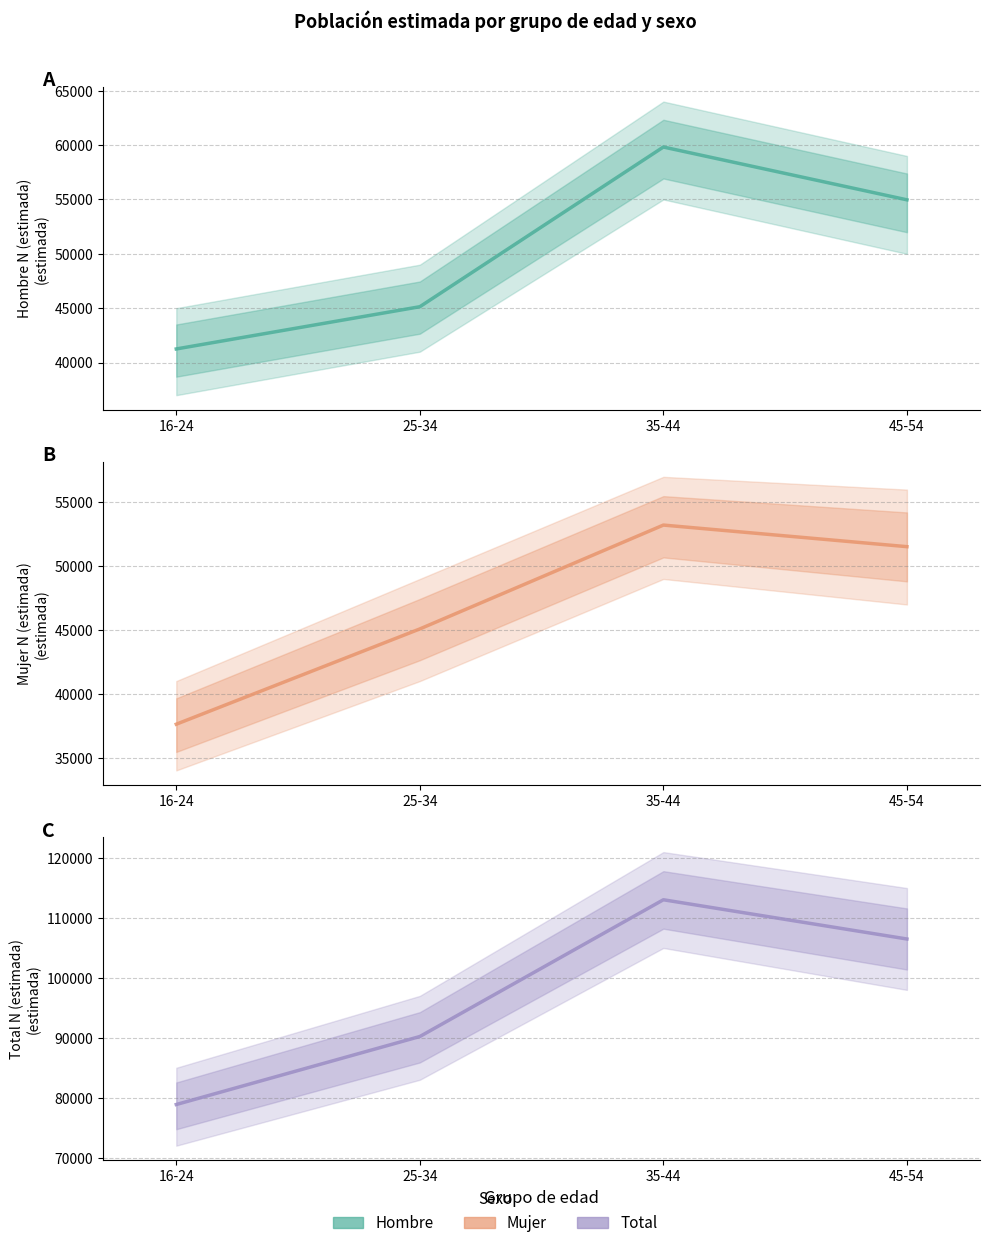

Reading left to right, what are all the values shown in this chart?

Hombre N (estimada) (central): 41251	45135	59822	54966
Mujer N (estimada) (central): 37621	45085	53222	51530
Total N (estimada) (central): 78872	90220	113045	106496